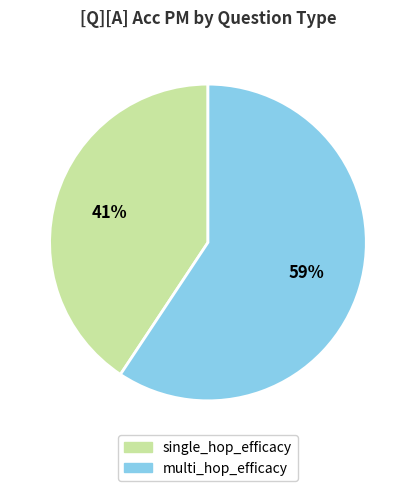

What is the largest slice in the pie chart?

multi_hop_efficacy